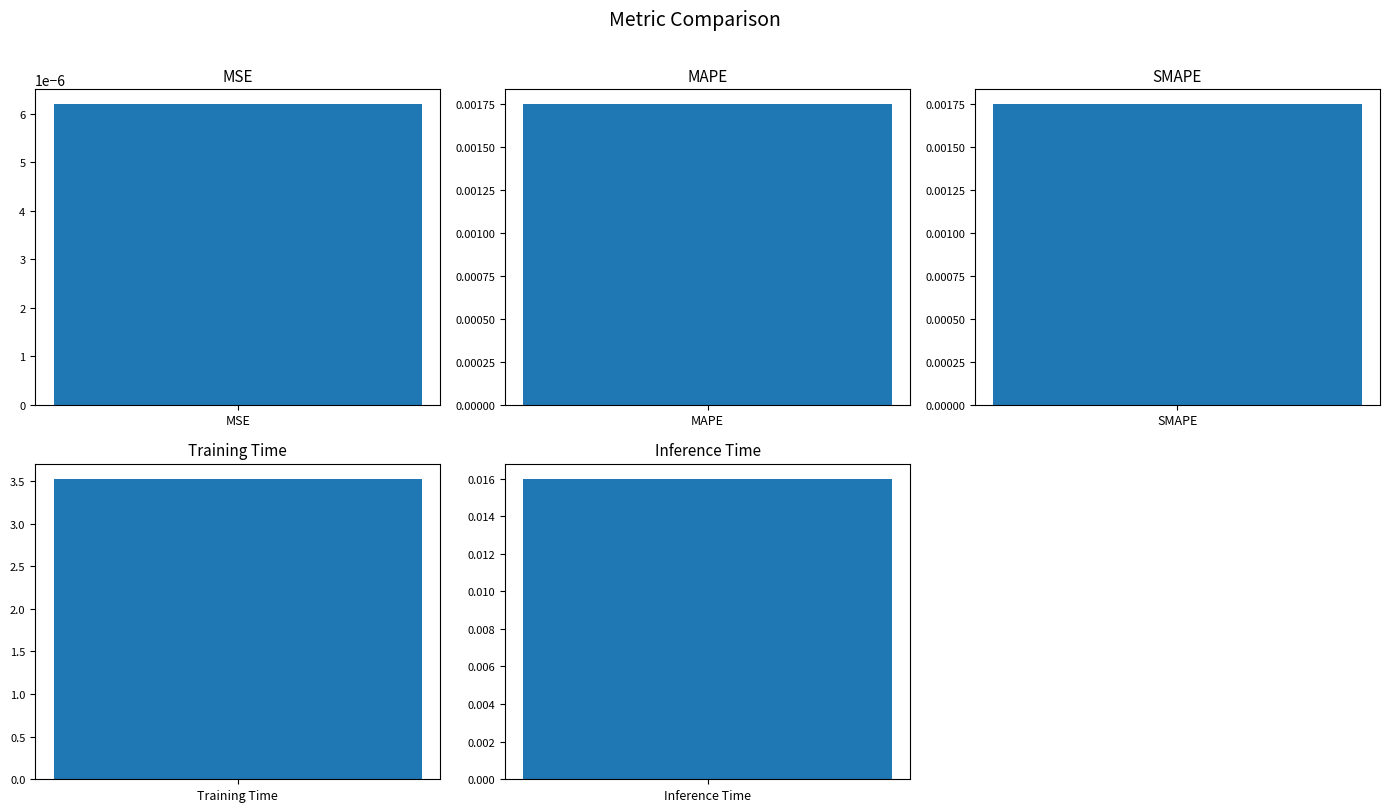

Does the chart contain stacked bars?

No